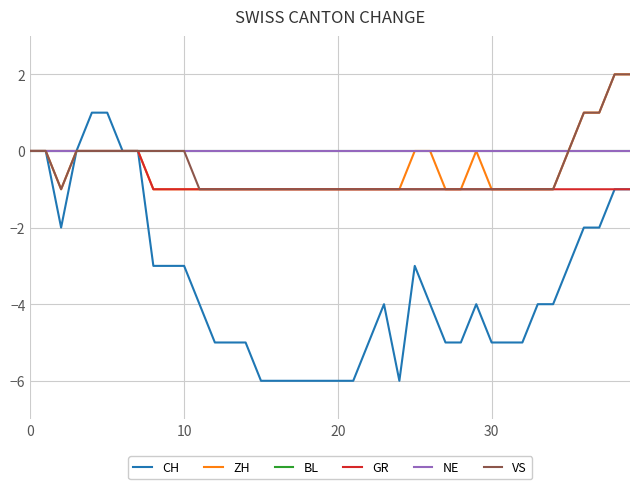

What is the difference between the maximum and minimum values in the VS series?

3